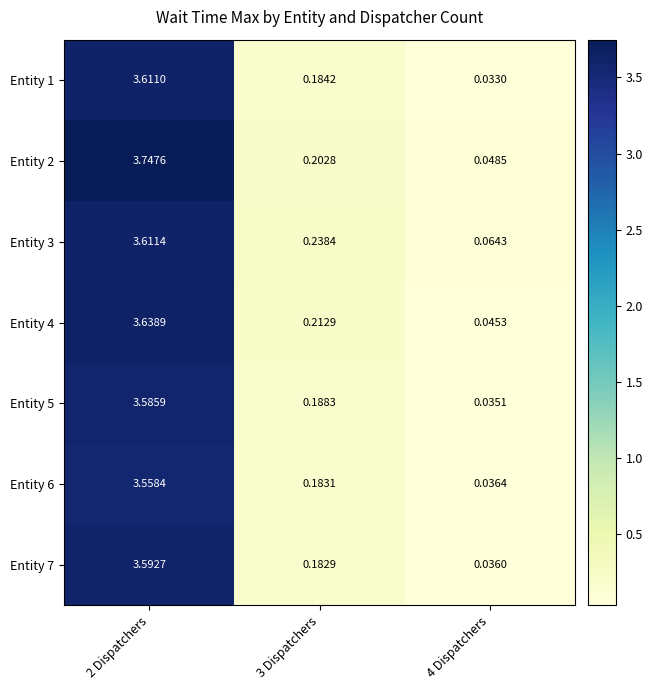

Is the value of Entity 1 at 4 Dispatchers greater than the value of Entity 6 at 4 Dispatchers?

No